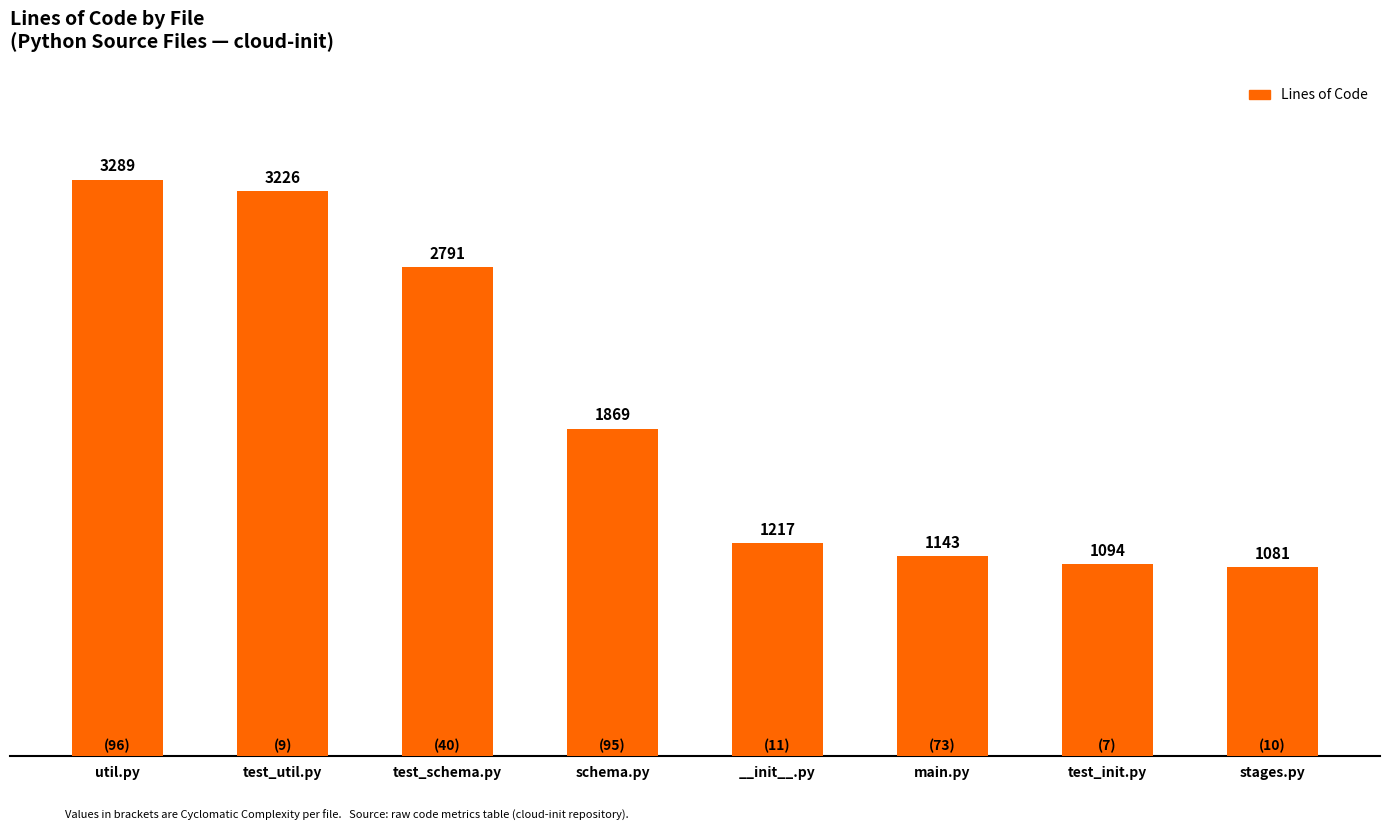

What position from the left is __init__.py?

5